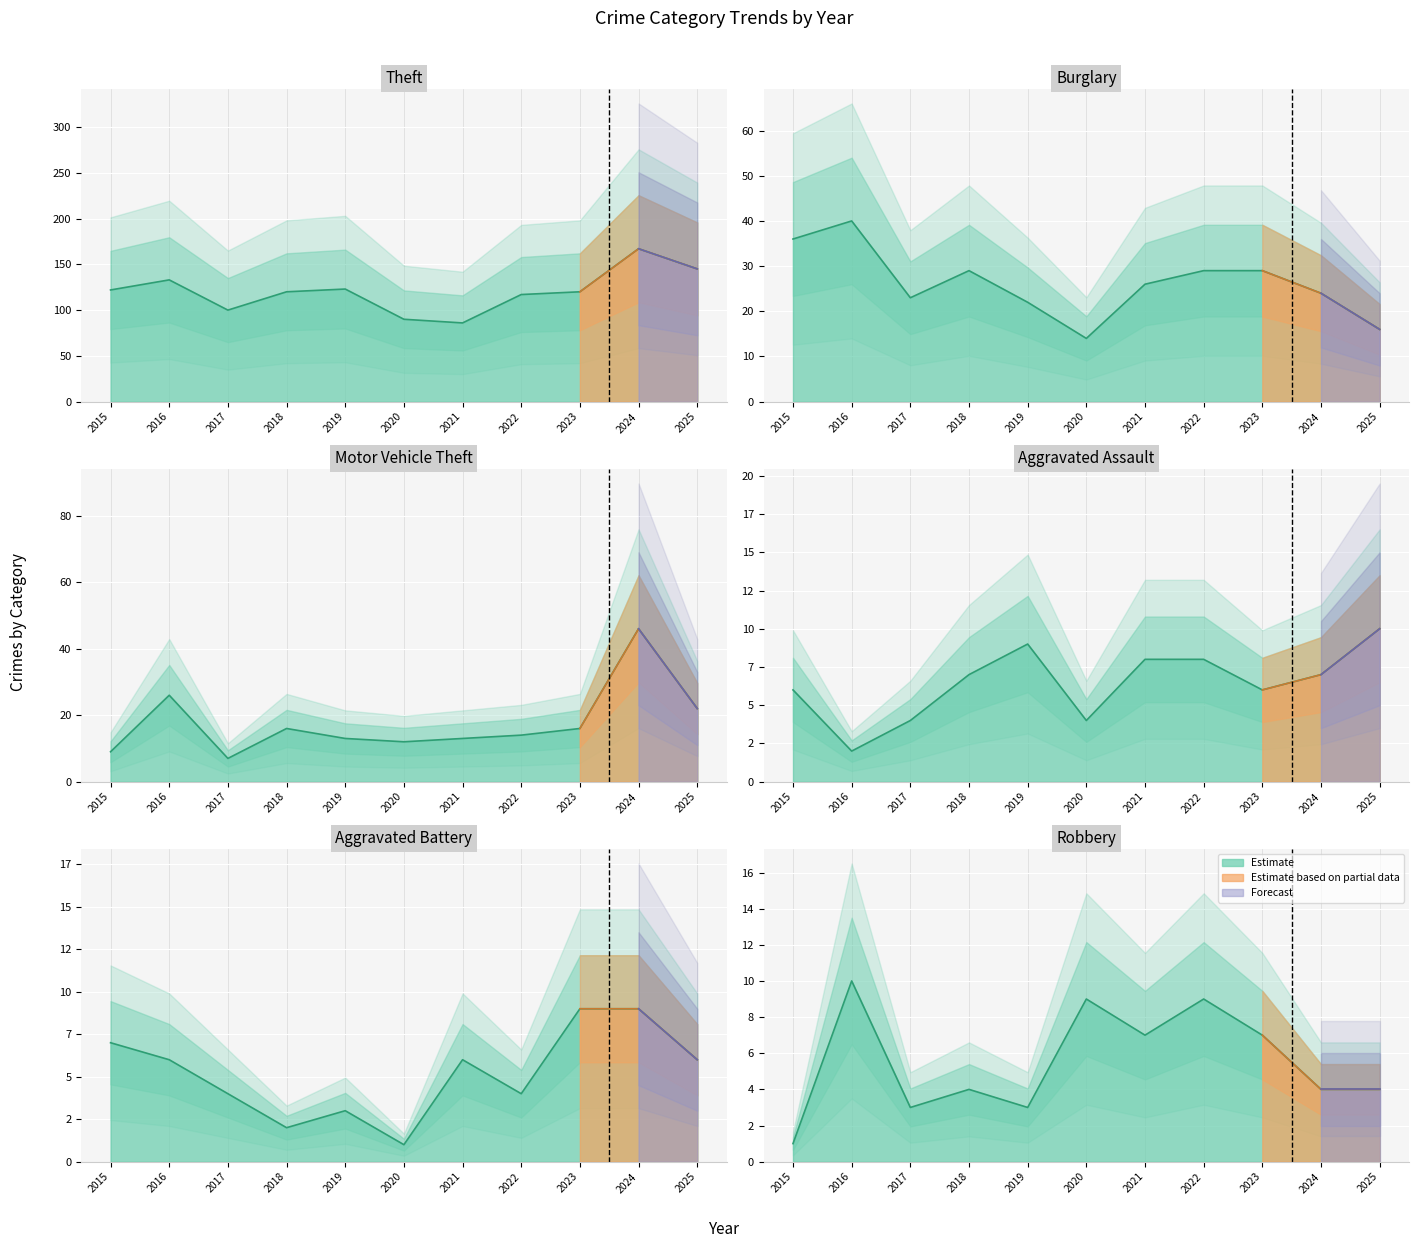

Where does the Robbery series first go above 4?

2016